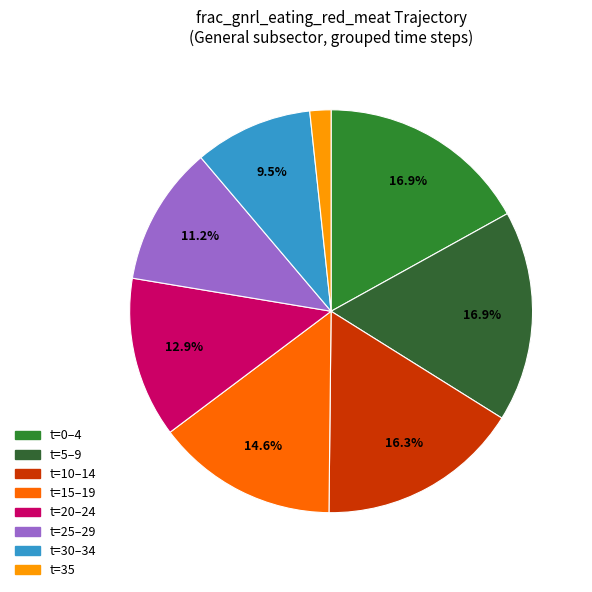

Count the number of slices in the pie.

8